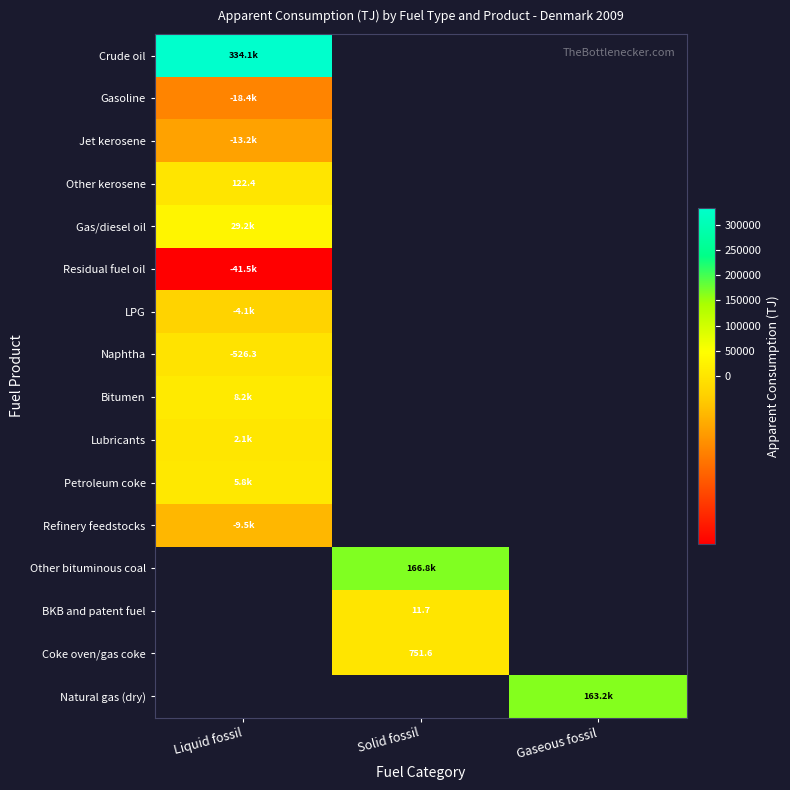

Which category has the highest value across all series?

Liquid fossil